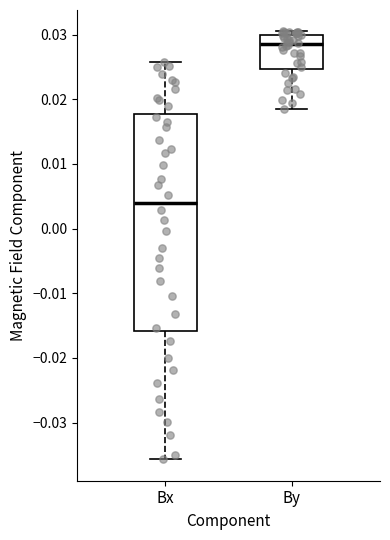

Which box has the lowest median line?

Bx